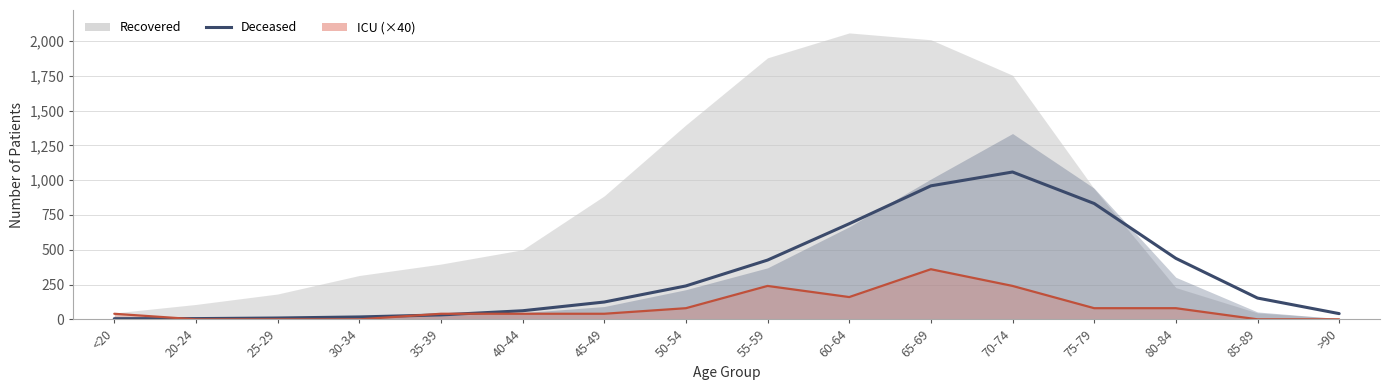

What is the label of the 1st point from the right?

>90